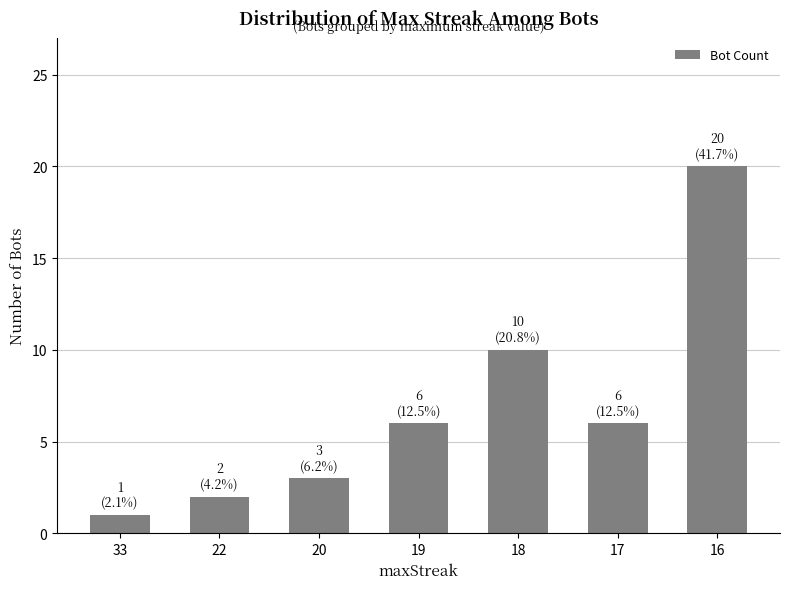

What is the smallest value displayed?

1